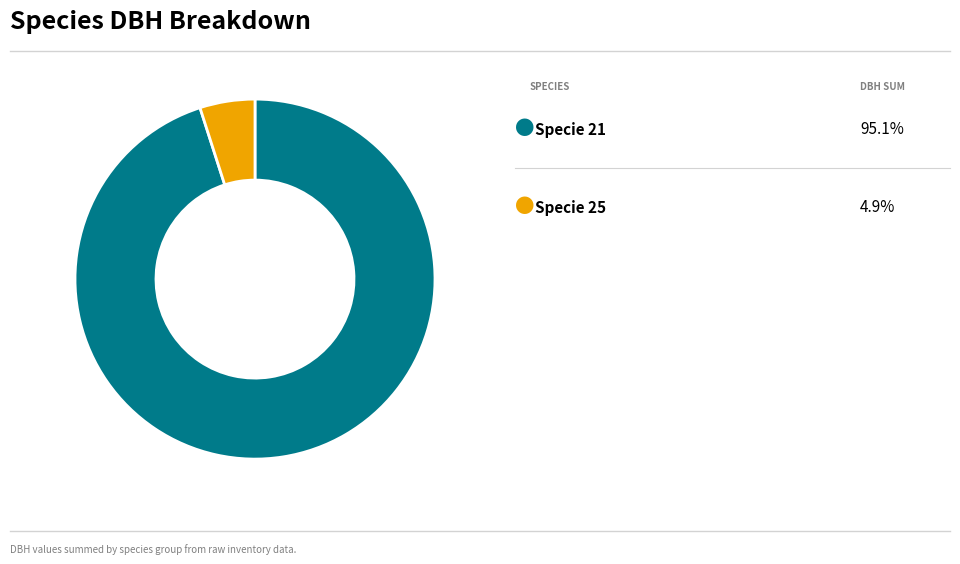

Does any single category account for the majority?

Yes